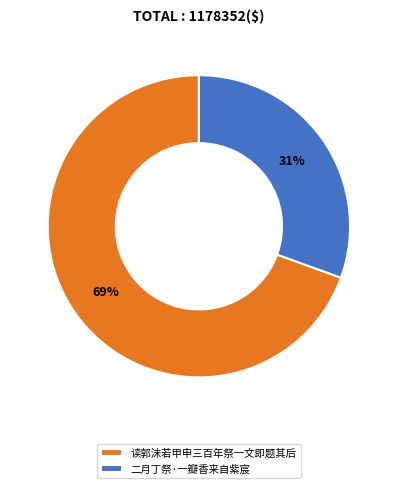

What percentage is the 二月丁祭·一瓣香来自紫宸 slice, to the nearest percent?

31%